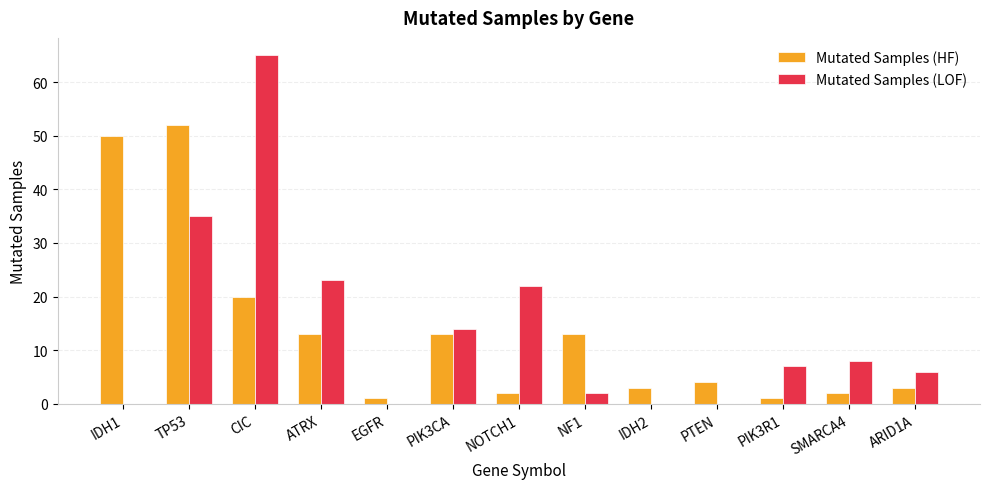

What are all the series names shown in the legend?

Mutated Samples (HF), Mutated Samples (LOF)